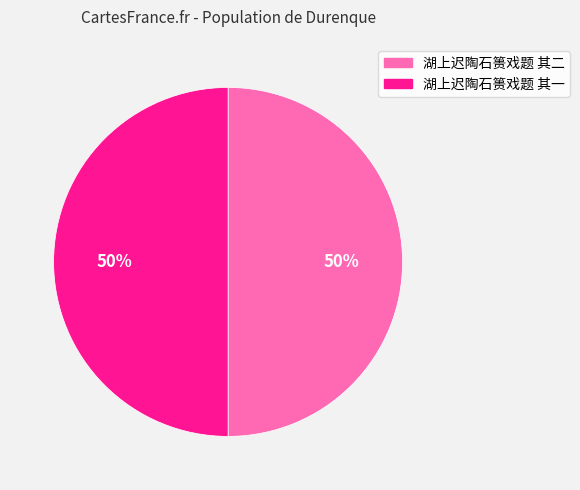

To the nearest percent, what is the average slice percentage?

50%